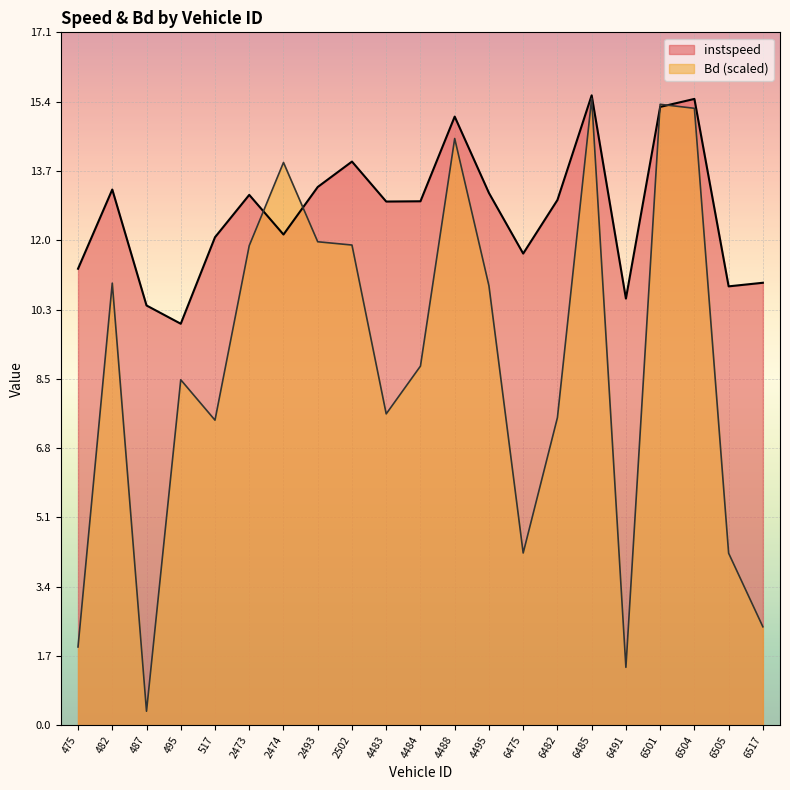

What is the maximum value for Bd?

15.5